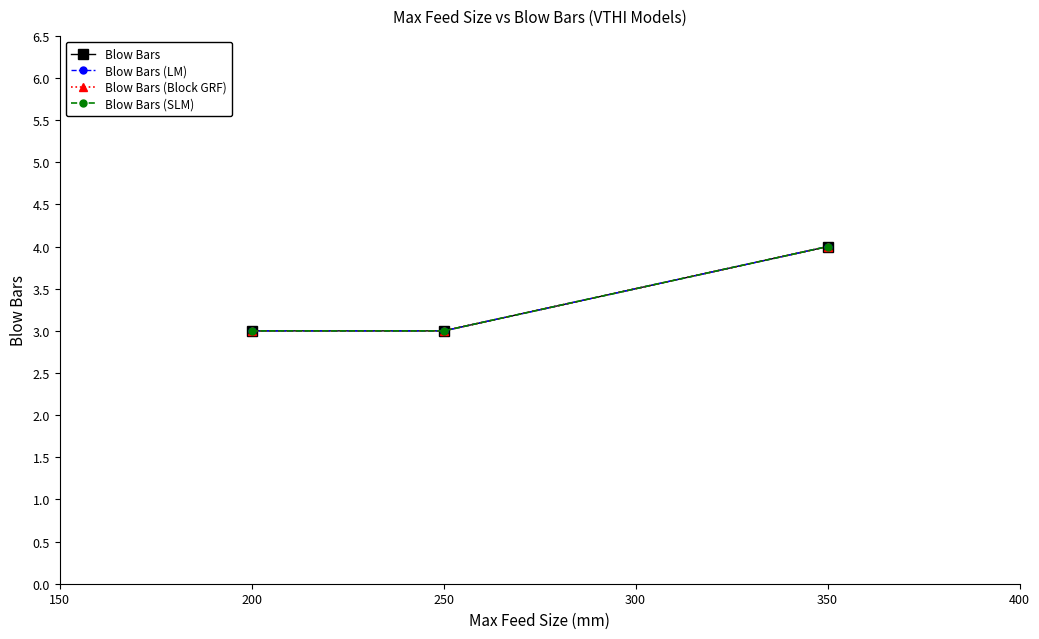

Which series has the largest range (max minus min)?

Blow Bars